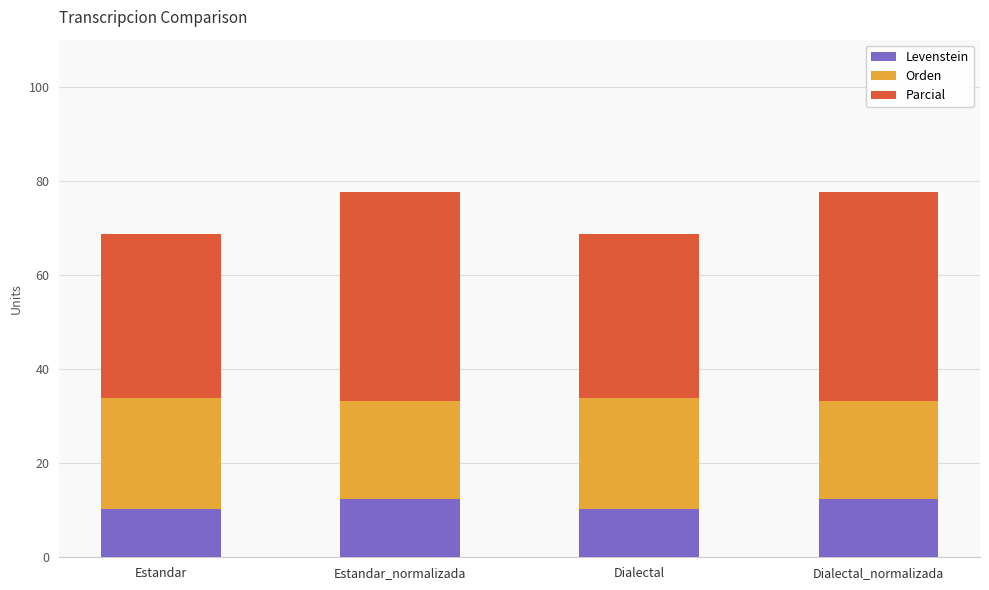

The Levenstein series shows 12.3 at Dialectal_normalizada. True or false?

True